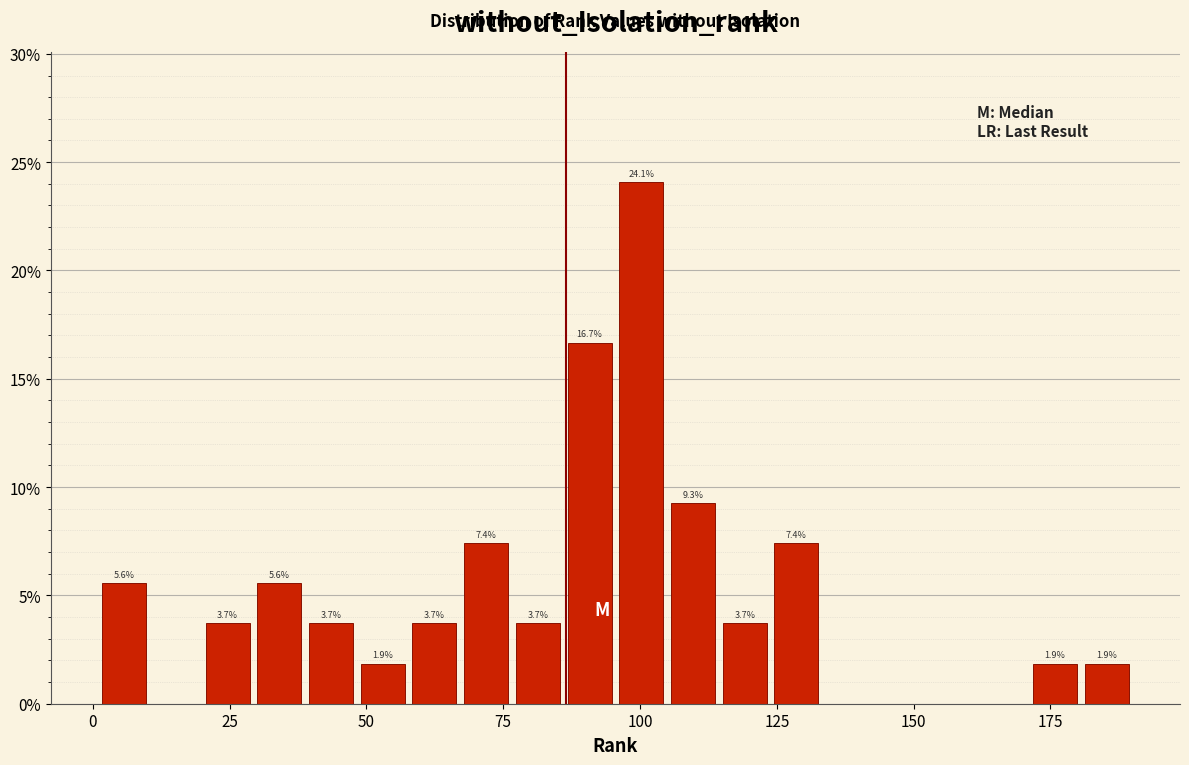

Around what value on the x-axis is the tallest bar? Give the approximate position of its centre, as read against the axis.

100